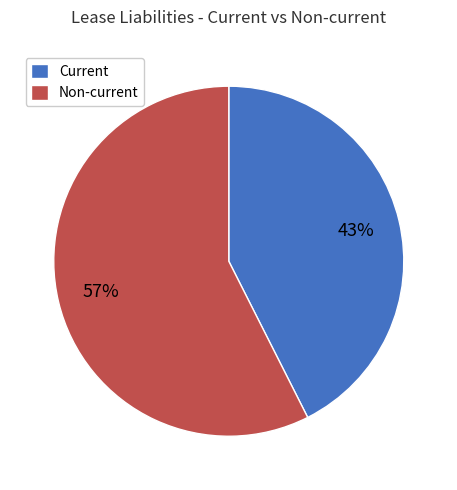

The Non-current slice represents 57% of the pie. True or false?

True